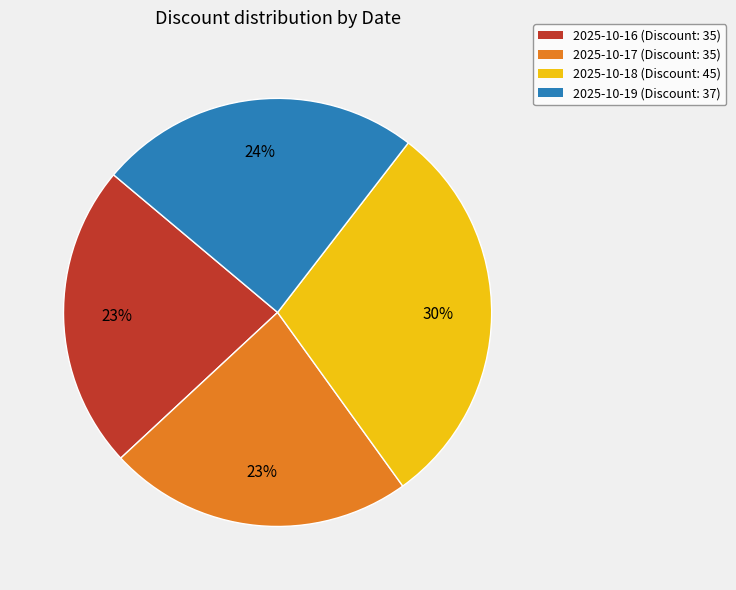

Is the sum of 2025-10-19 and 2025-10-16 greater than half?

No